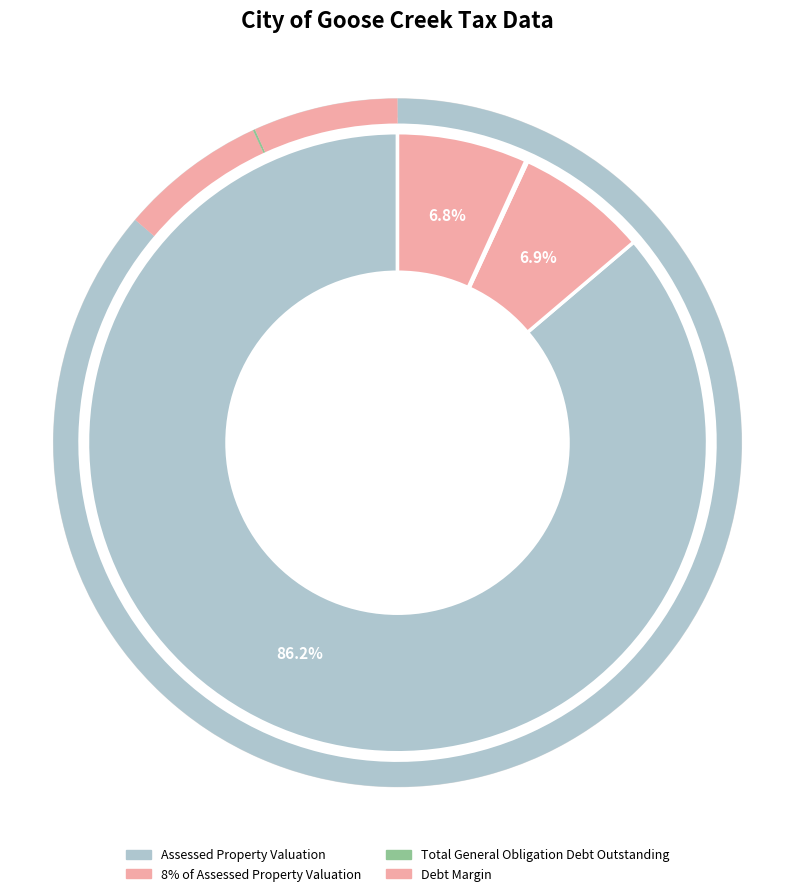

To the nearest percent, what is the difference between the 8% of Assessed Property Valuation and Assessed Property Valuation slice percentages?

79%